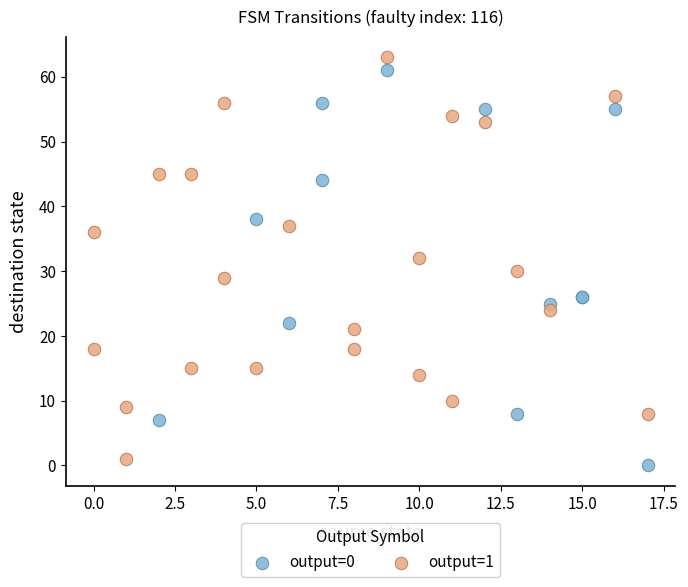

Which series contains the lowest Y value?

output=0